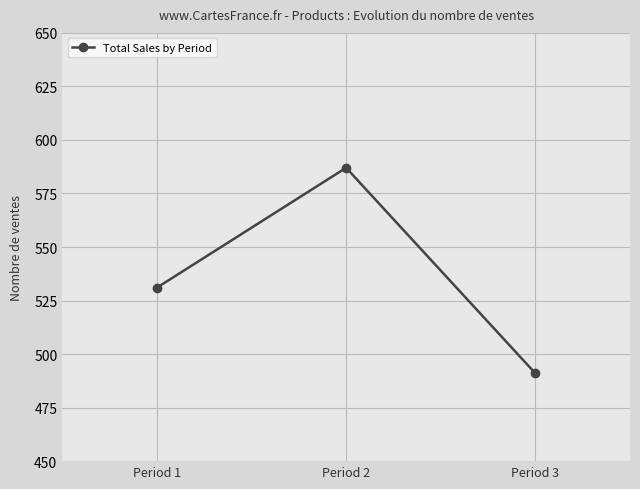

What is the difference between the values at Period 1 and Period 3?

40